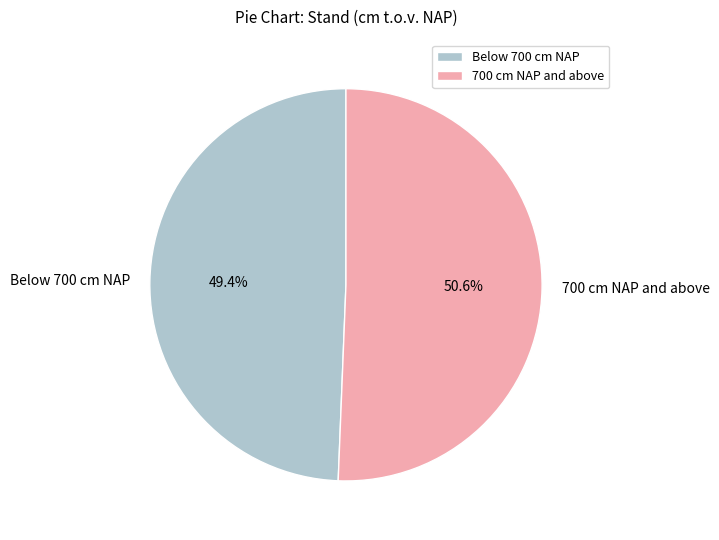

What is the total percentage of Below 700 cm NAP and 700 cm NAP and above?

100.0%